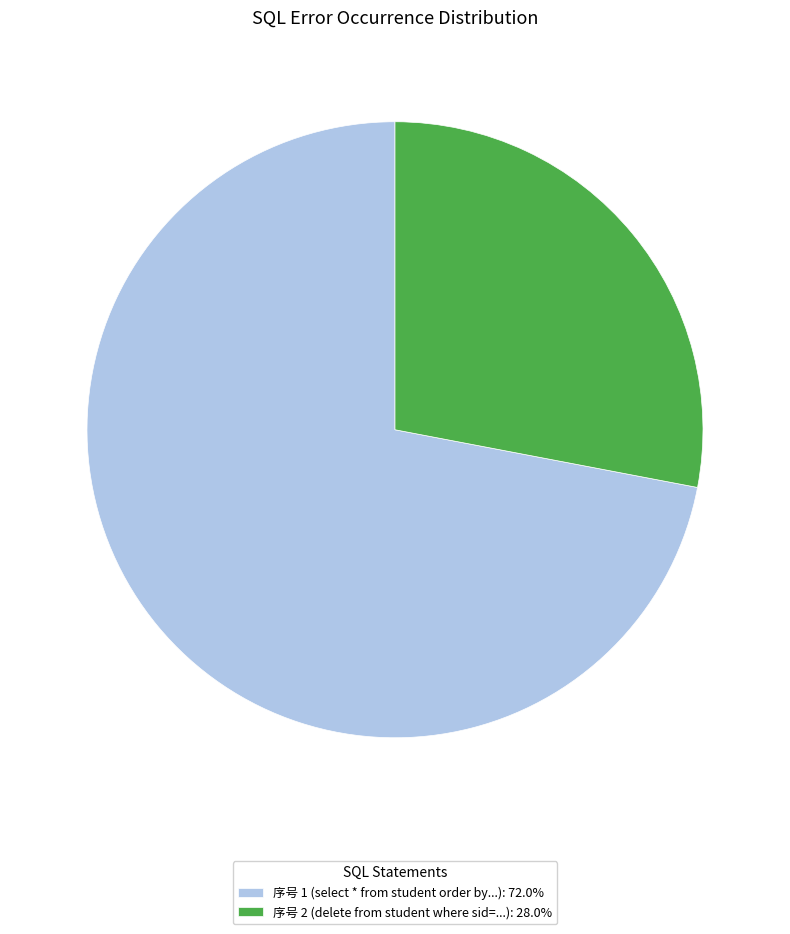

How many segments does this pie chart have?

2